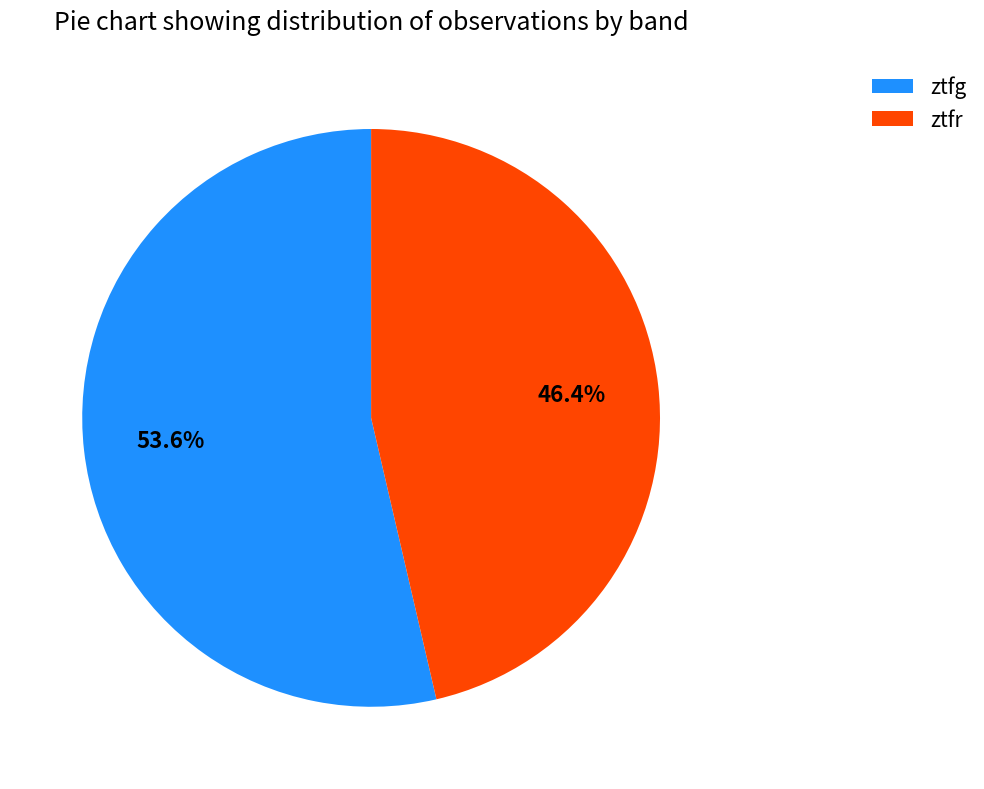

Do ztfg and ztfr together represent more than half of the pie?

Yes